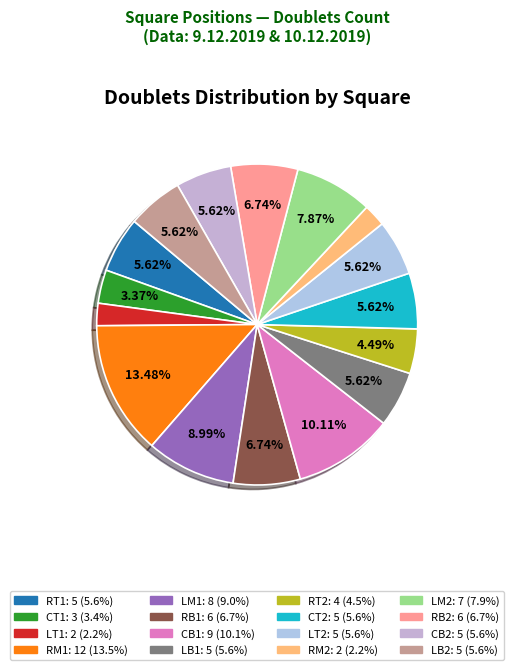

To the nearest percent, what is the difference between the LT2 and LM2 slice percentages?

2%